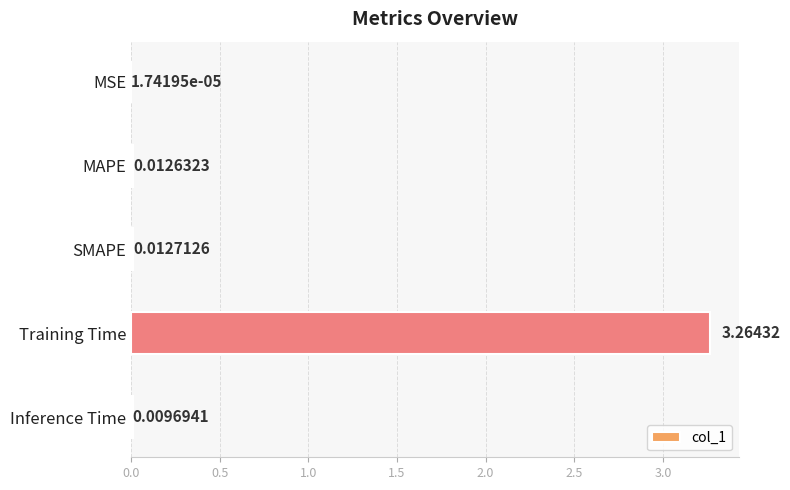

Count the number of data series in this chart.

1